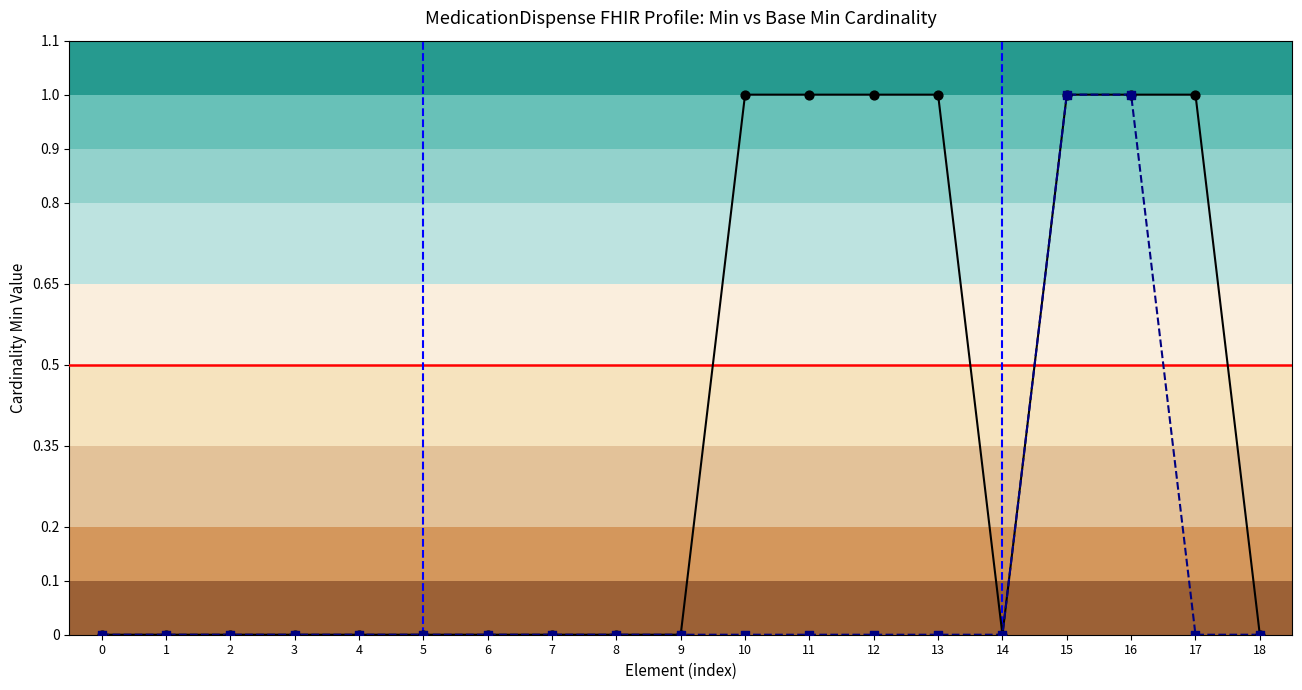

Is the value of Min at 13 greater than the value of Base Min at 1?

Yes